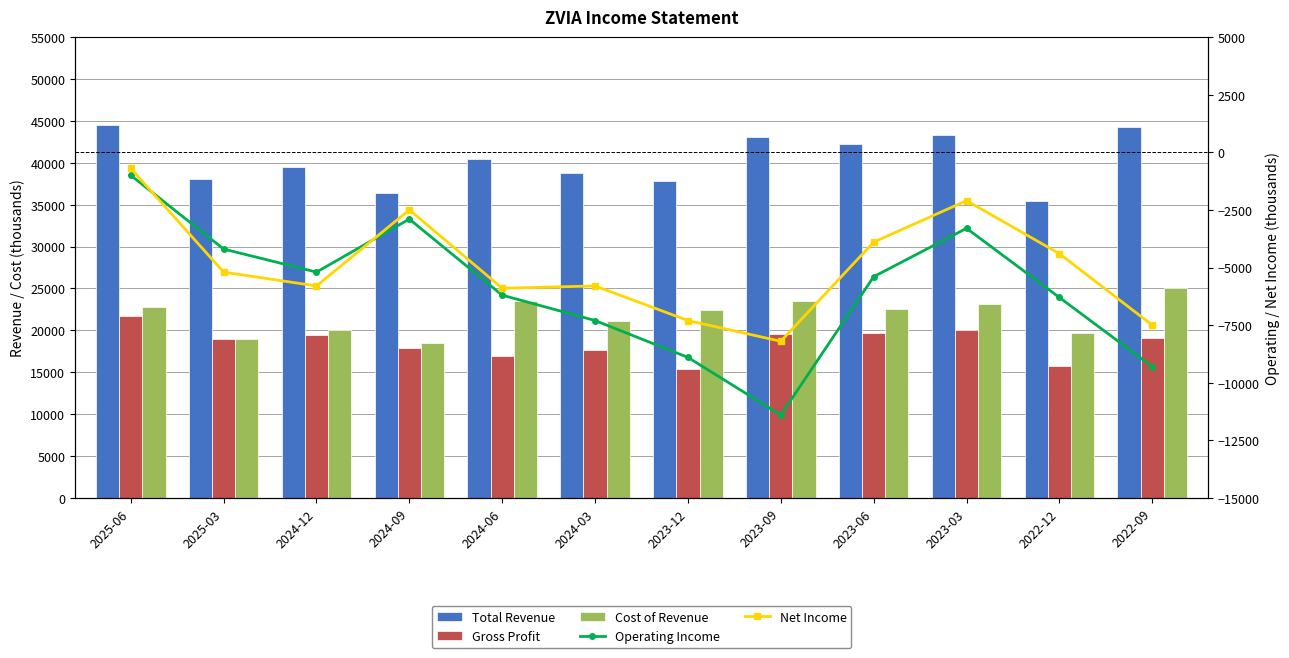

What is the approximate value of Net Income at 2025-06?

-700